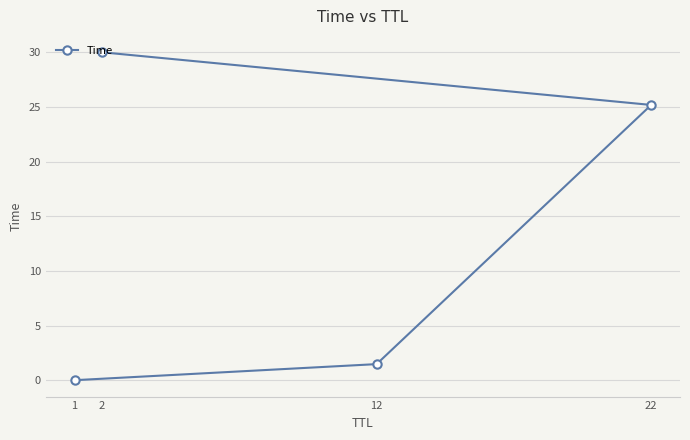

What is the maximum value shown in the chart?

30.0